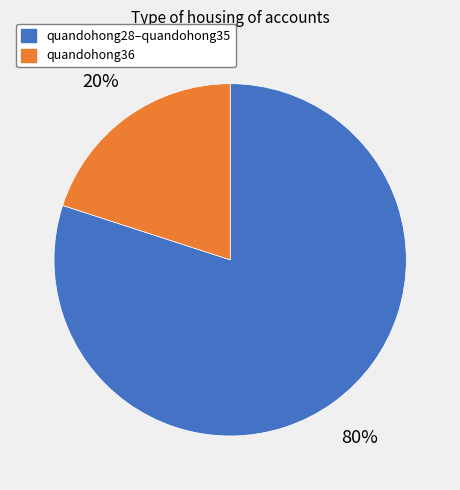

Is there any slice that represents more than half of the pie?

Yes